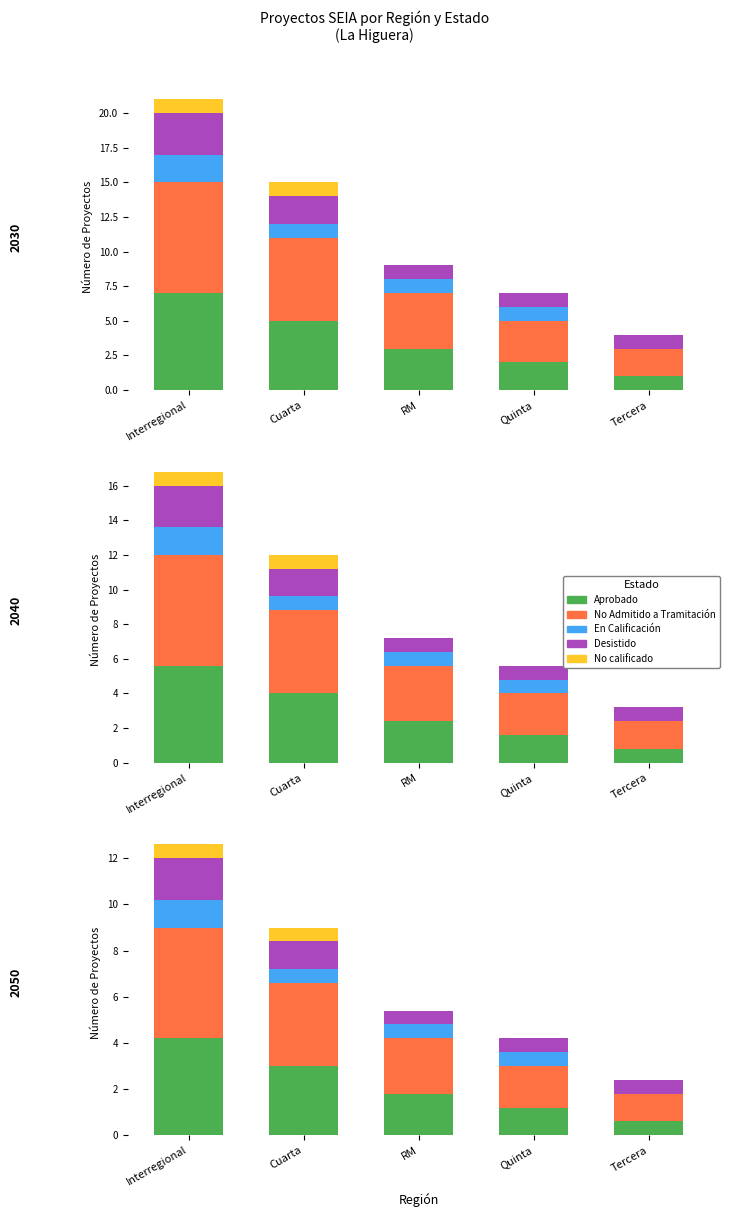

At which category is the sum across all series the highest?

Interregional